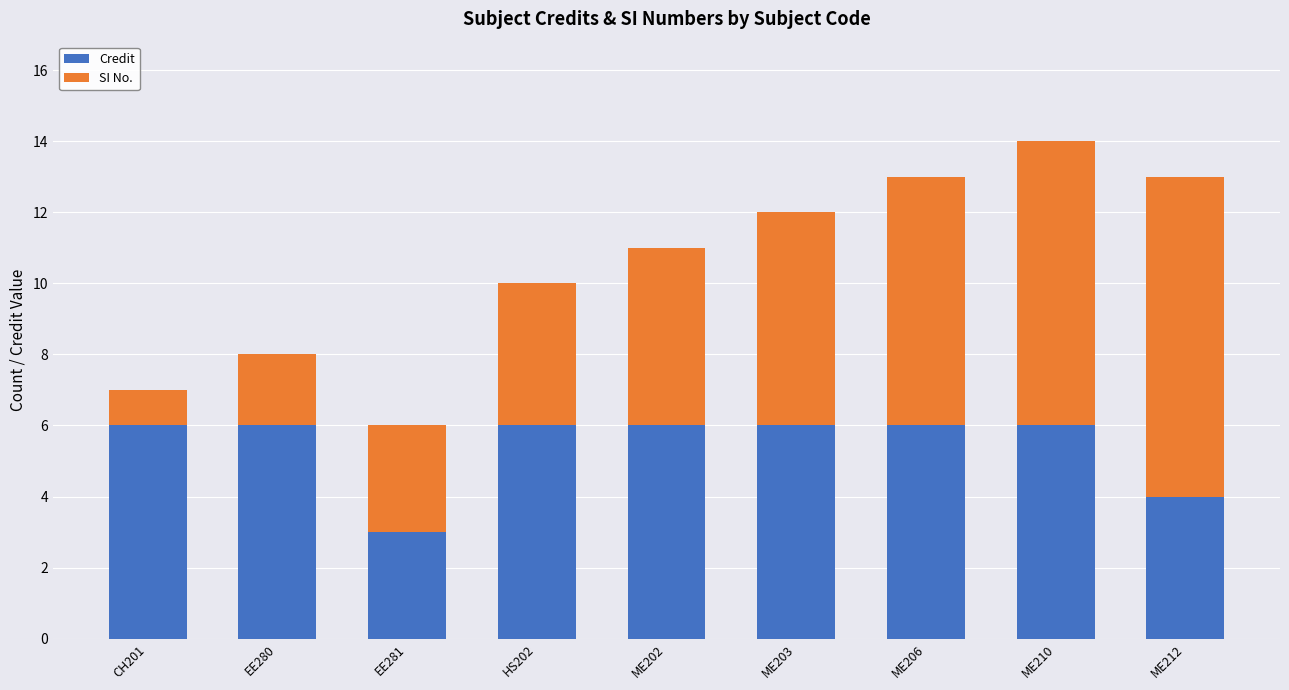

Count the Credit values in the range 6 to 7.

7